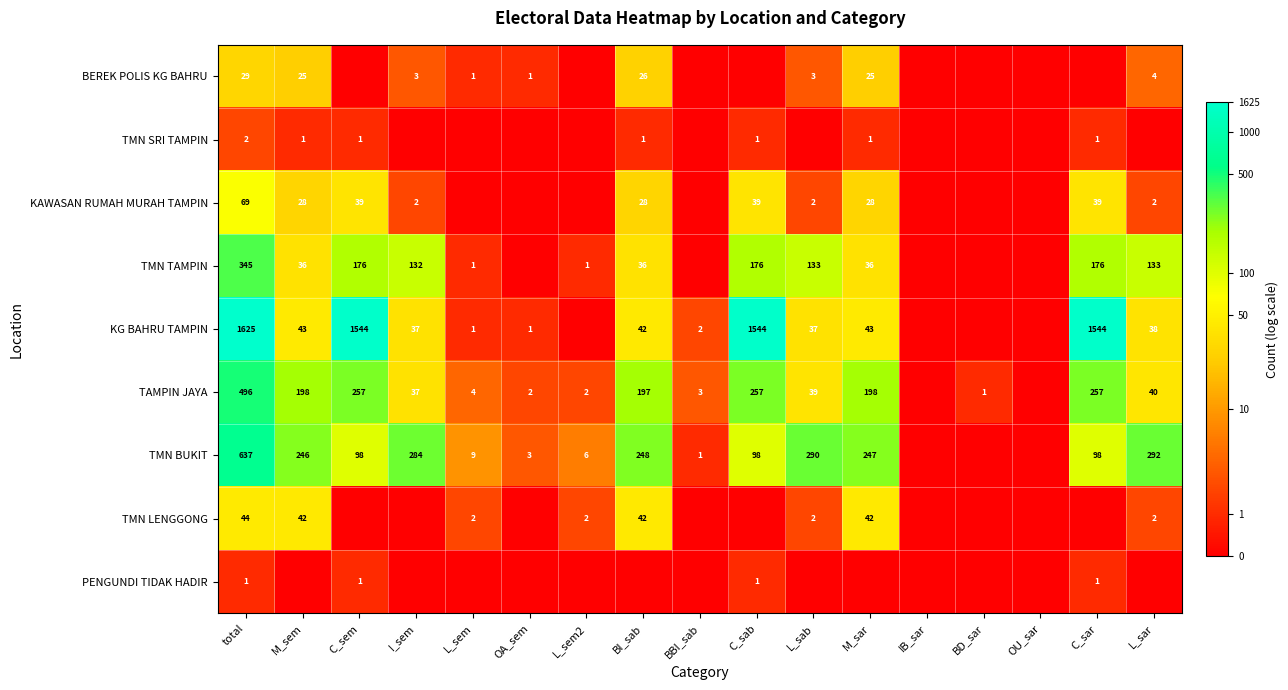

How many data points does each series have?

17